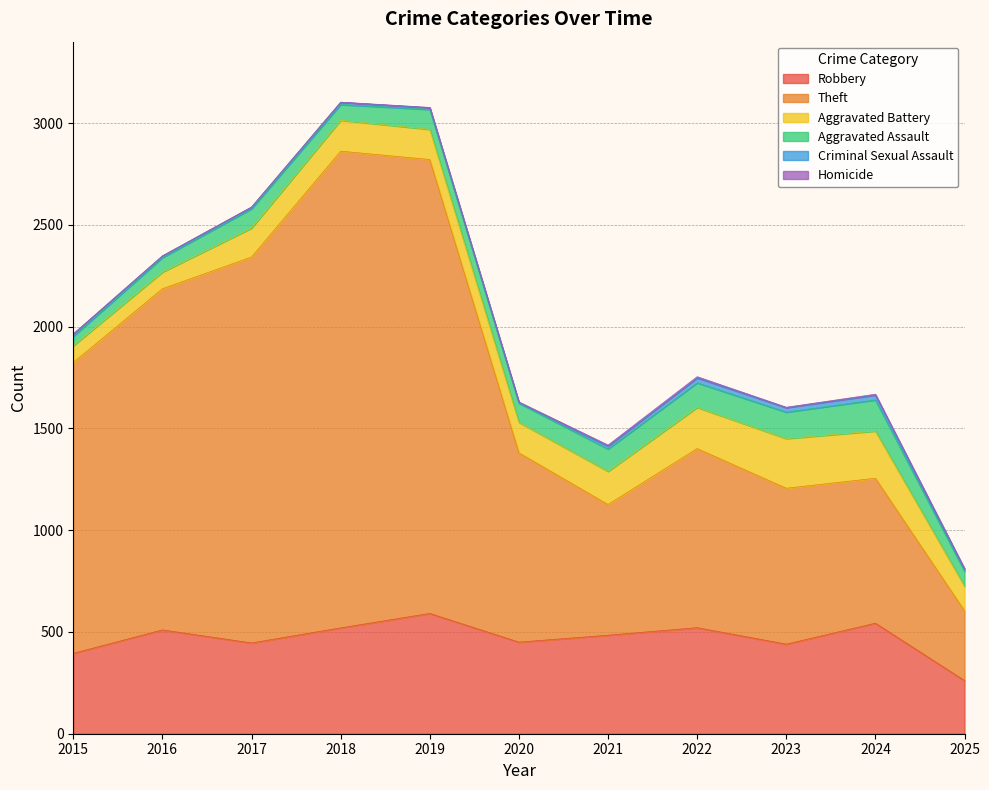

True or false: Criminal Sexual Assault and Homicide cross at least once.

False